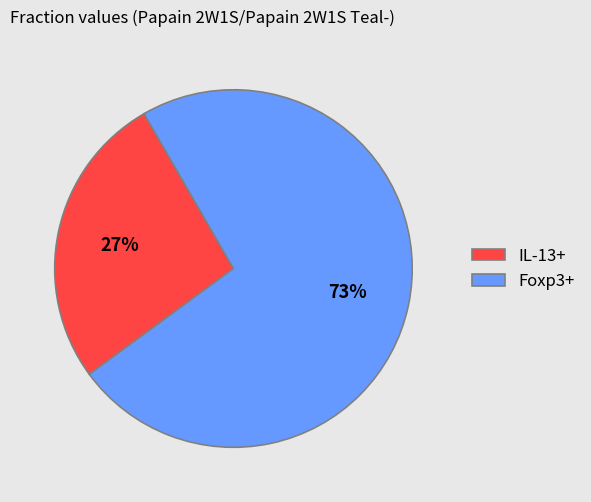

Approximately how many times larger is the value at Foxp3+ compared to IL-13+?

2.7